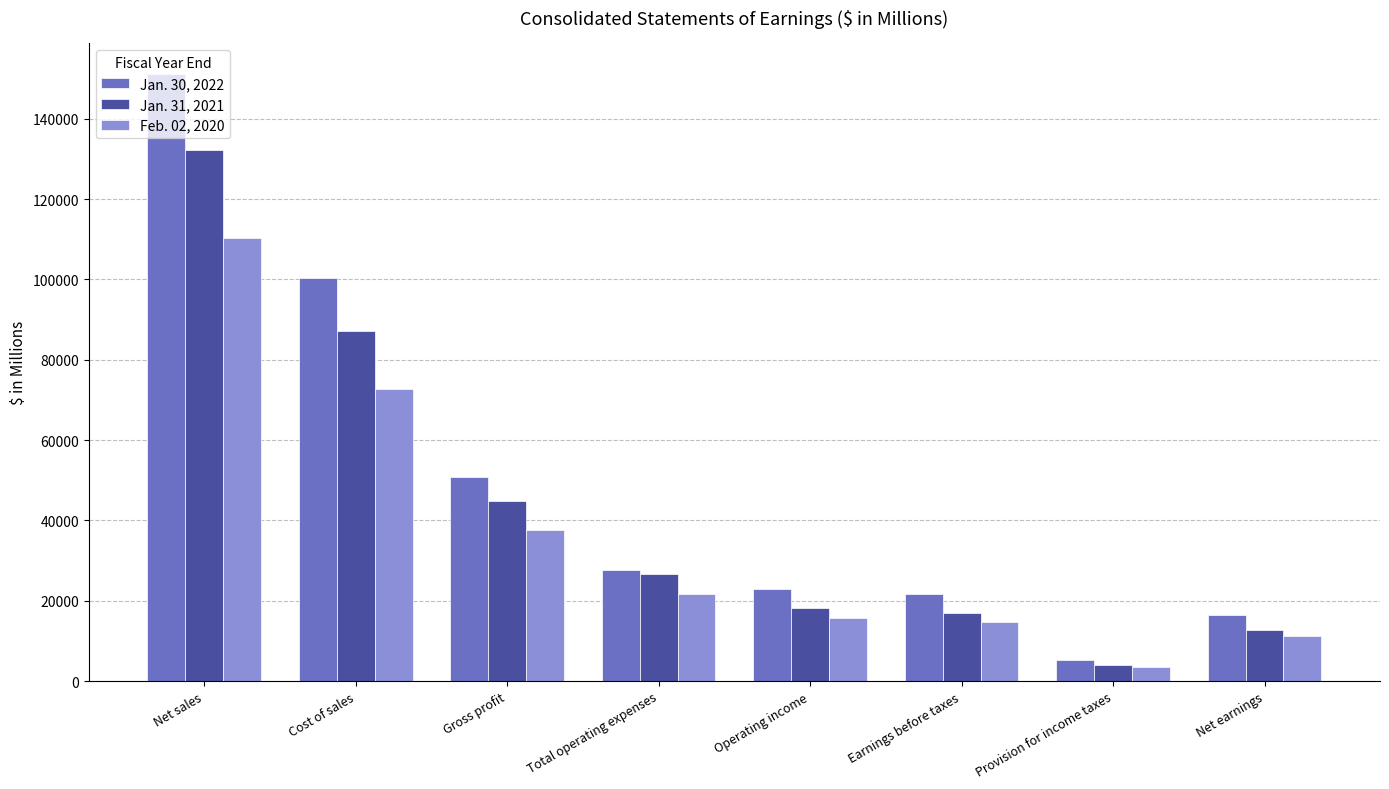

Rank the series by their maximum value, from lowest to highest.

Feb. 02, 2020, Jan. 31, 2021, Jan. 30, 2022